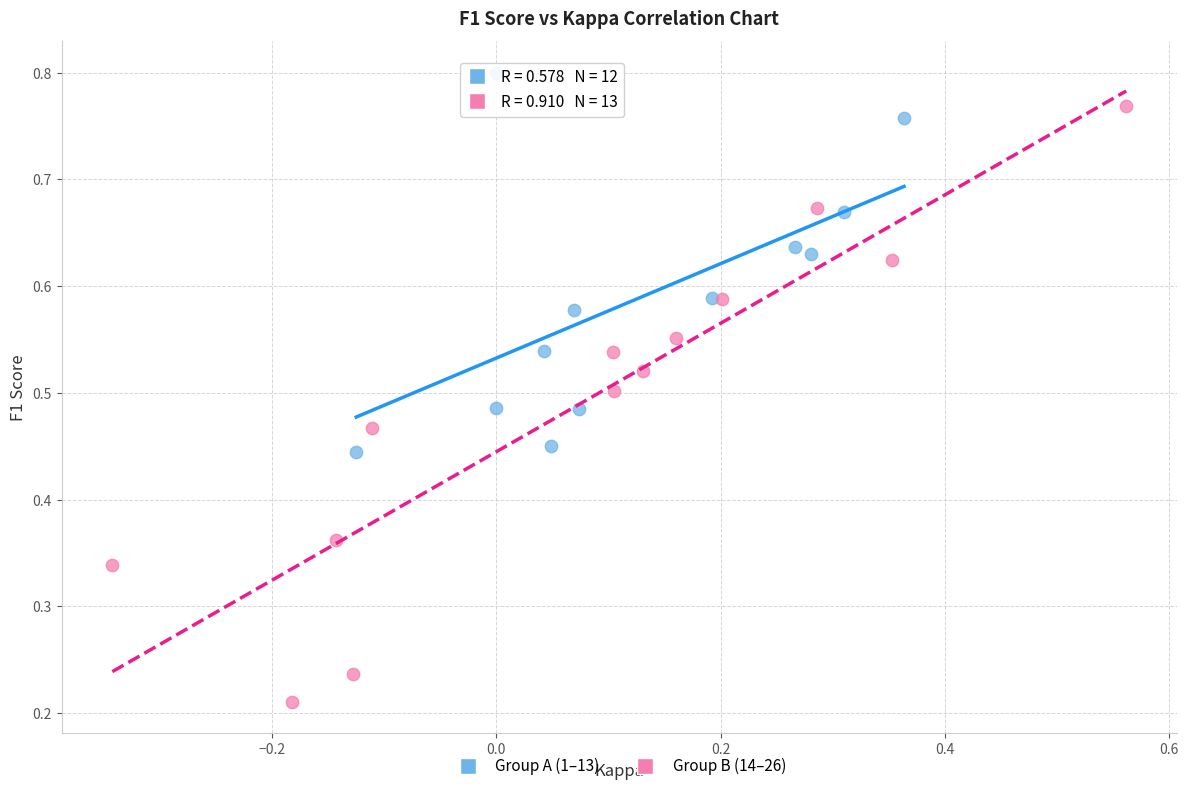

Which series reaches the maximum Y coordinate?

Group A (1–13)